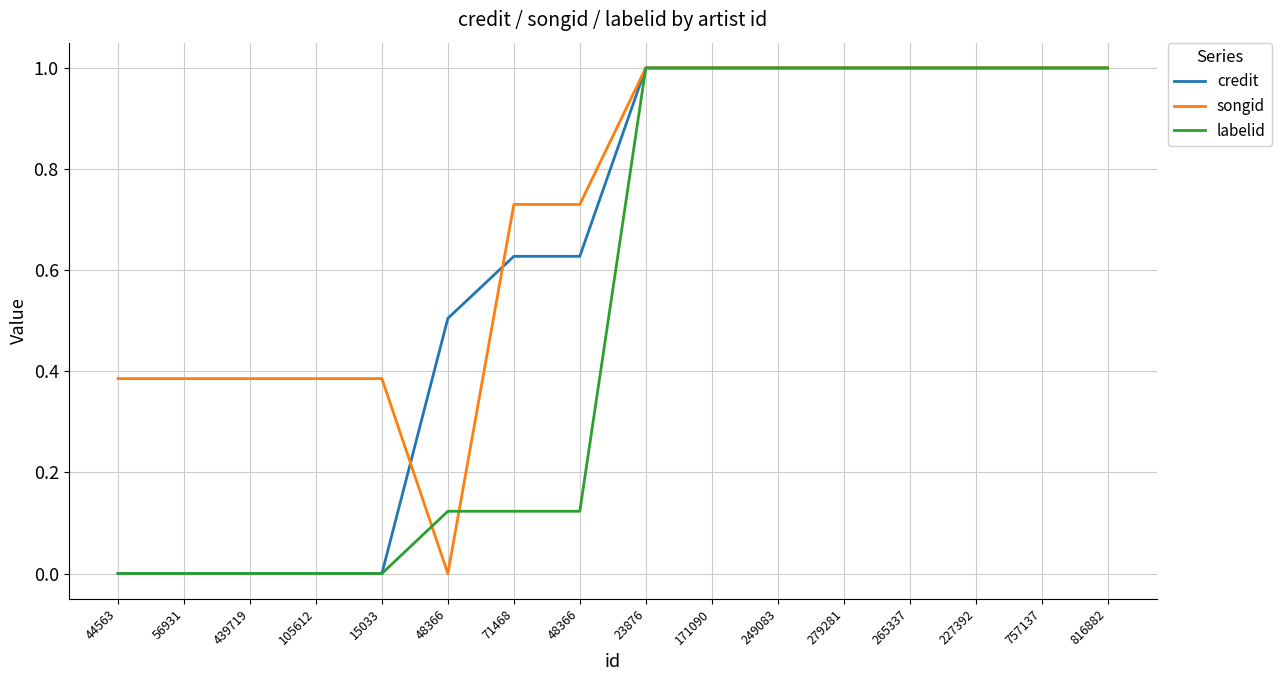

What is the average value of the songid series?

0.7